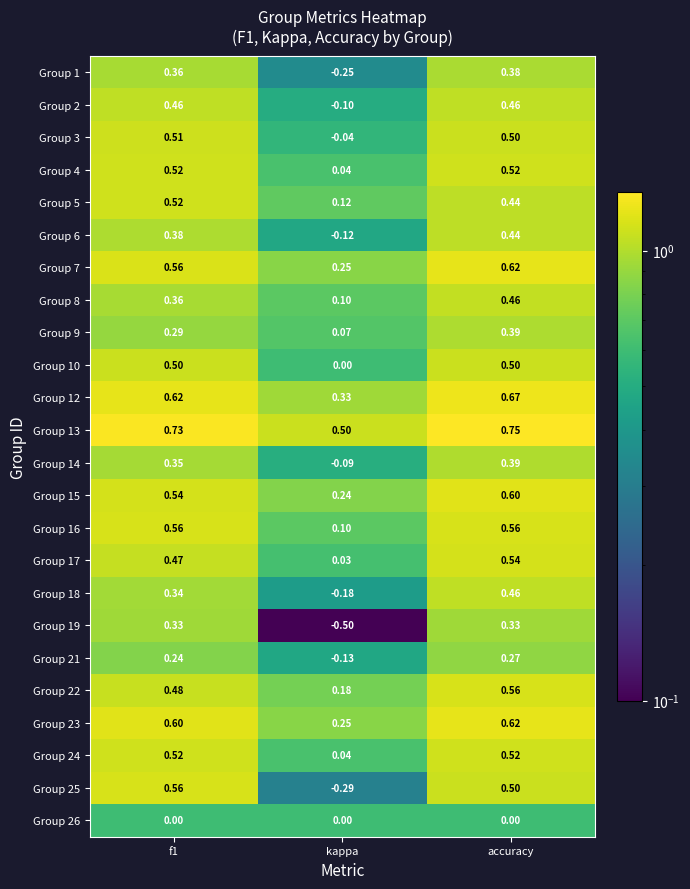

At which category is the sum across all series the highest?

accuracy